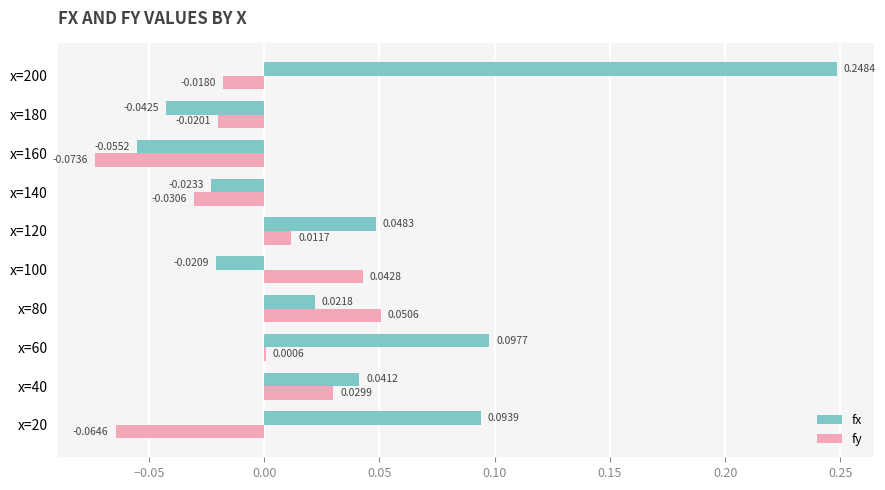

How many data points in fy are above 0?

5